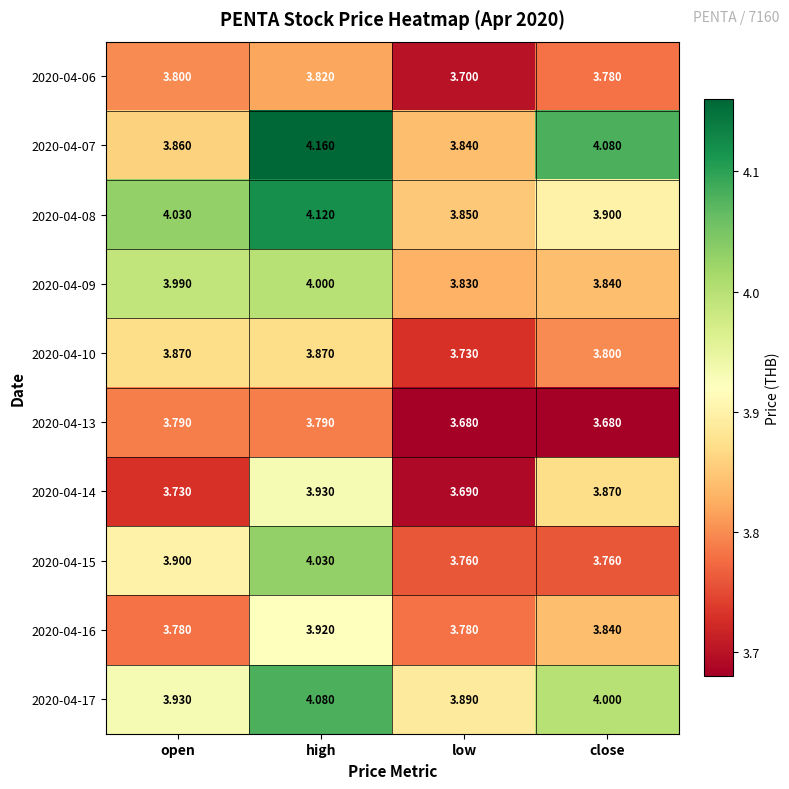

Where is 2020-04-06 nearest to the value 3?

low